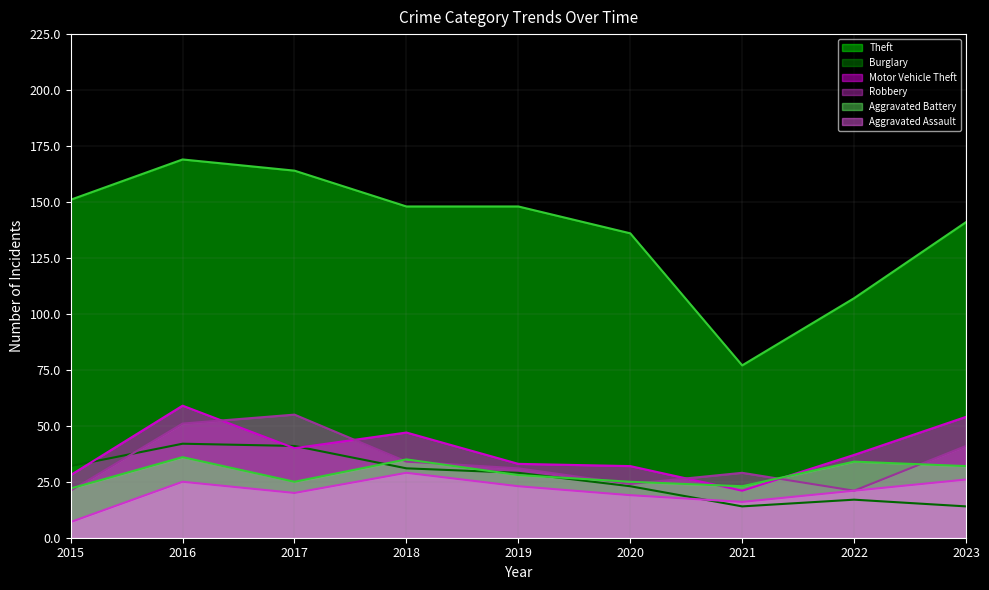

Which series has the largest range (max minus min)?

Theft